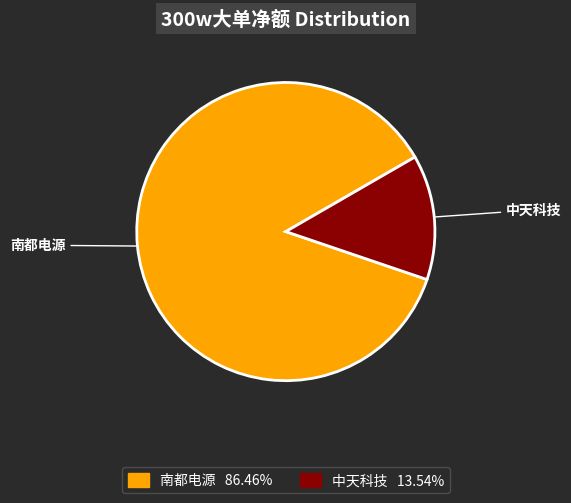

Approximately how many times larger is the value at 南都电源 86.46% compared to 中天科技 13.54%?

6.4